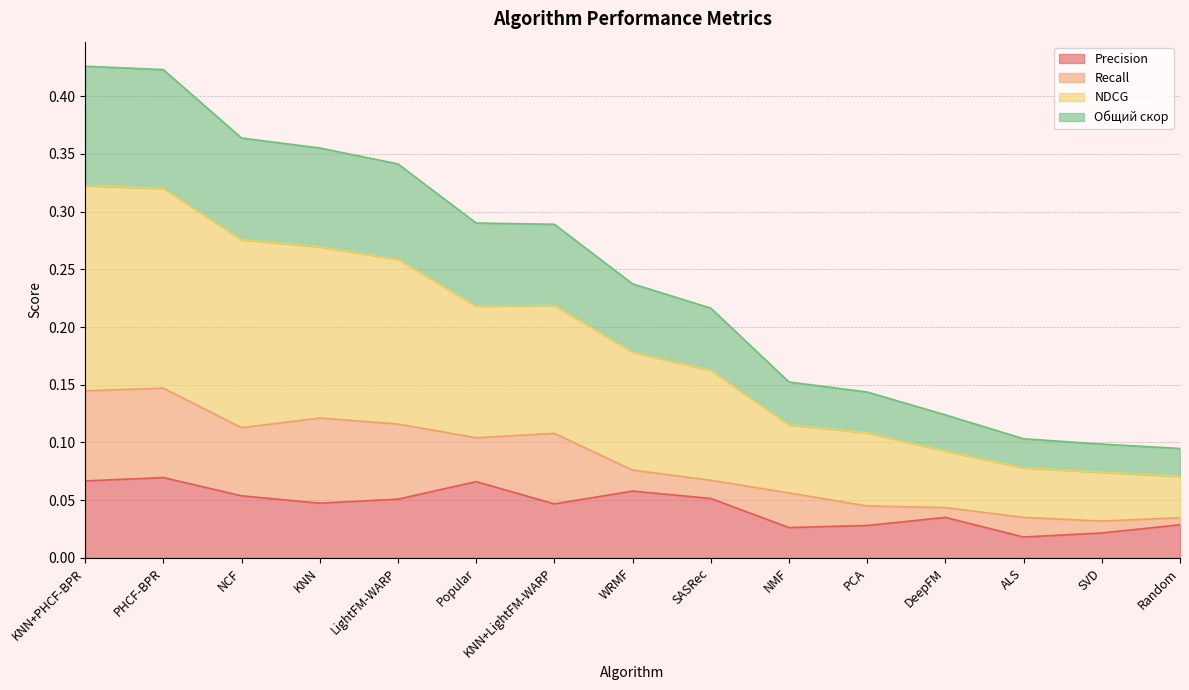

Does the chart display data point markers on the line(s)?

No